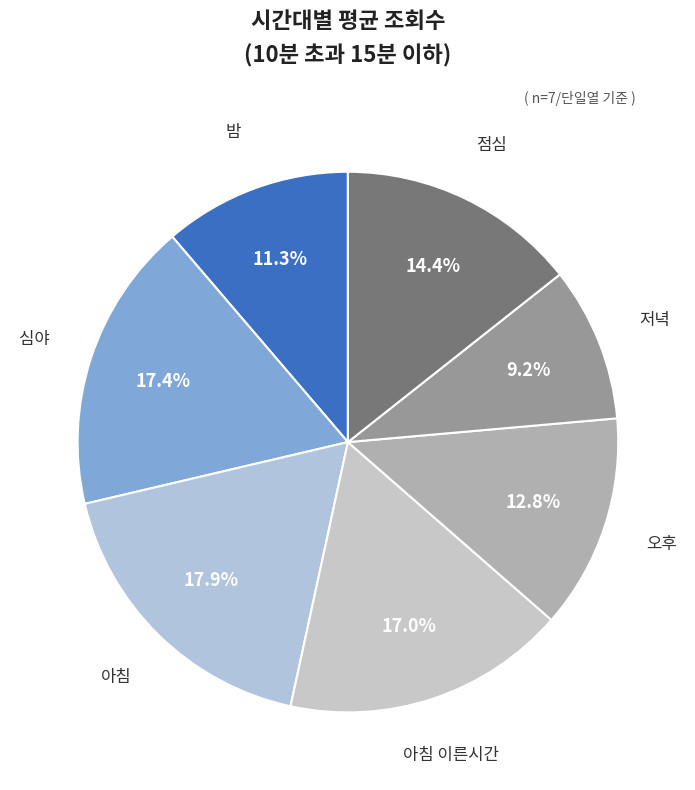

The 밤 slice represents 17% of the pie. True or false?

False